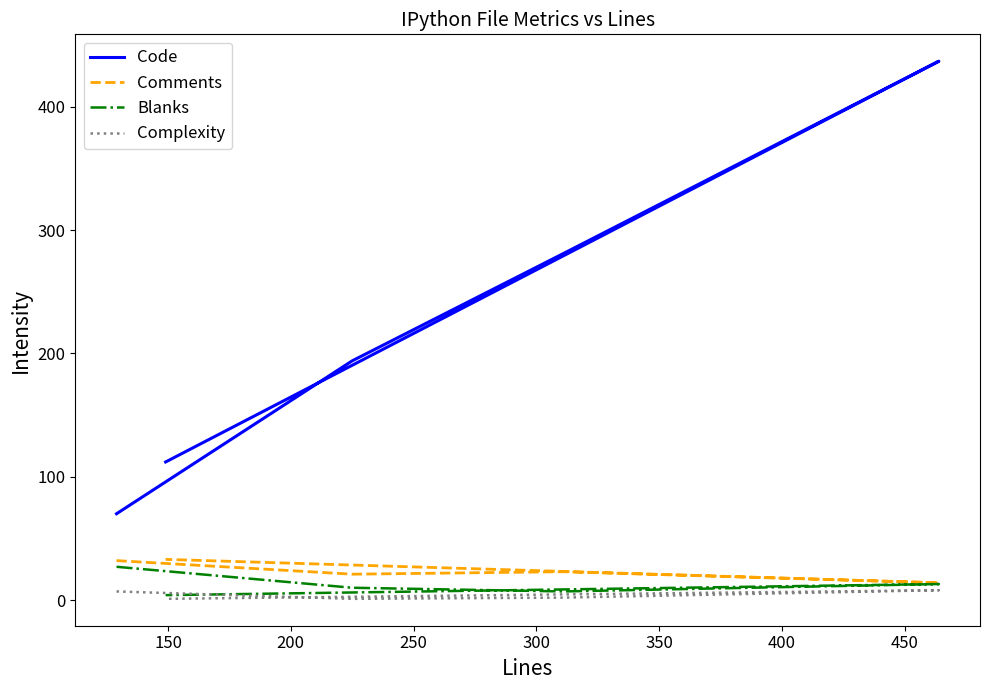

What is the minimum value shown in the chart?

1